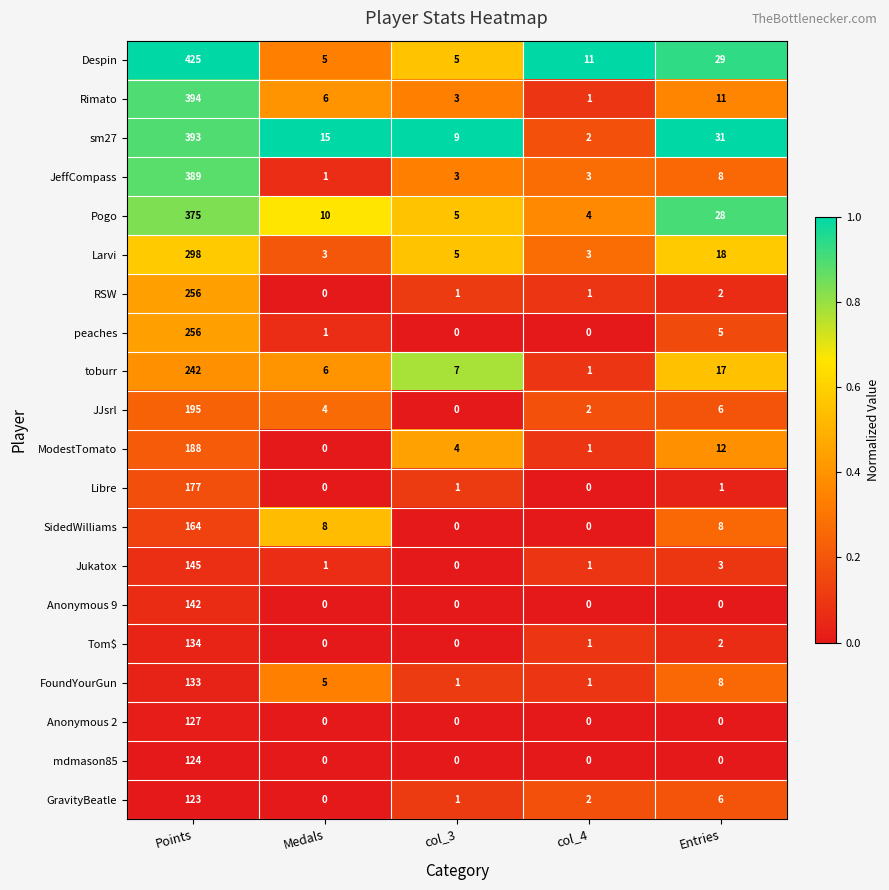

How many data points does each series have?

5